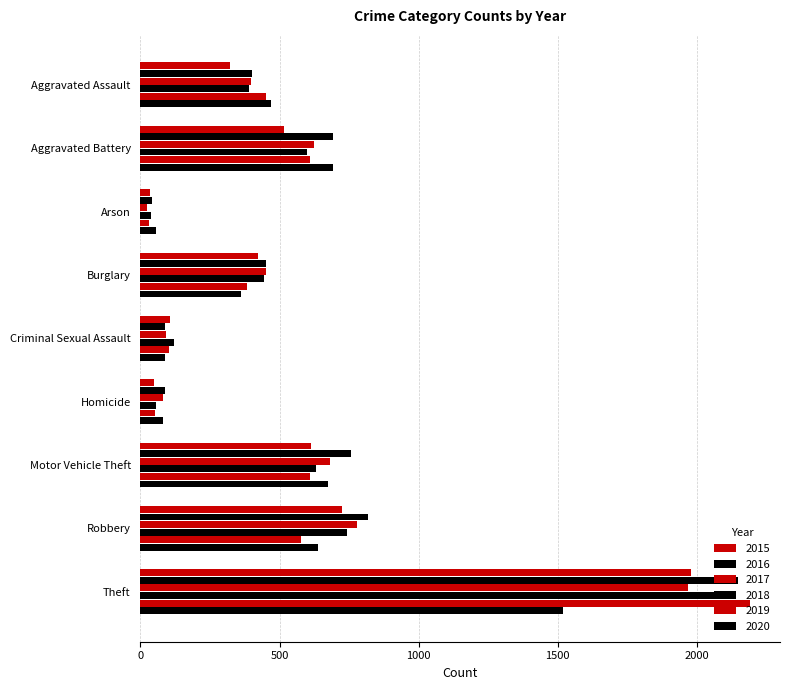

How many values in the 2017 series are below 453?

4